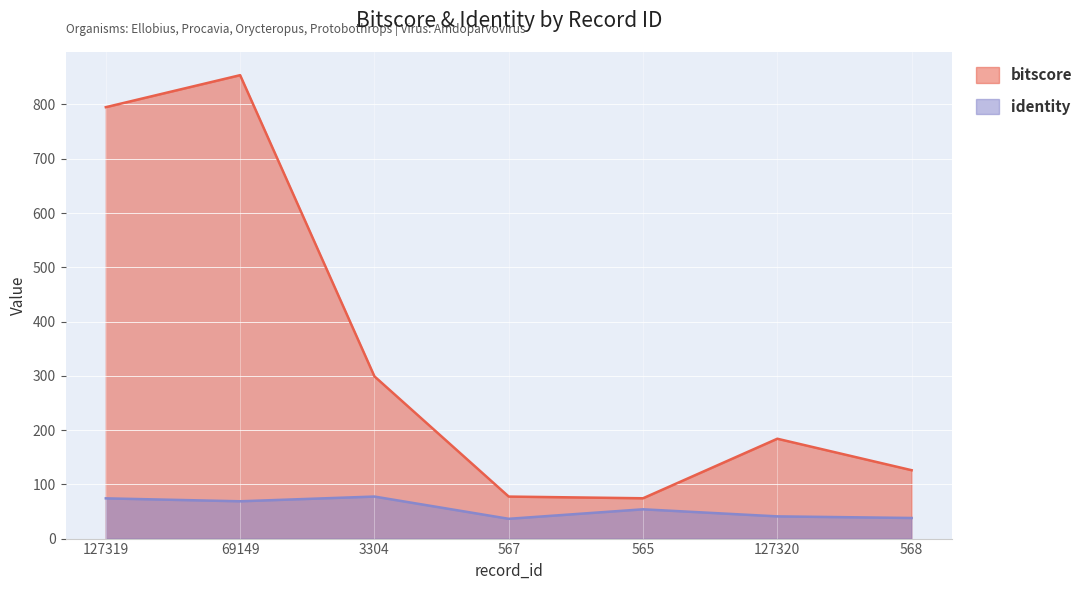

True or false: identity and bitscore intersect in this chart.

False